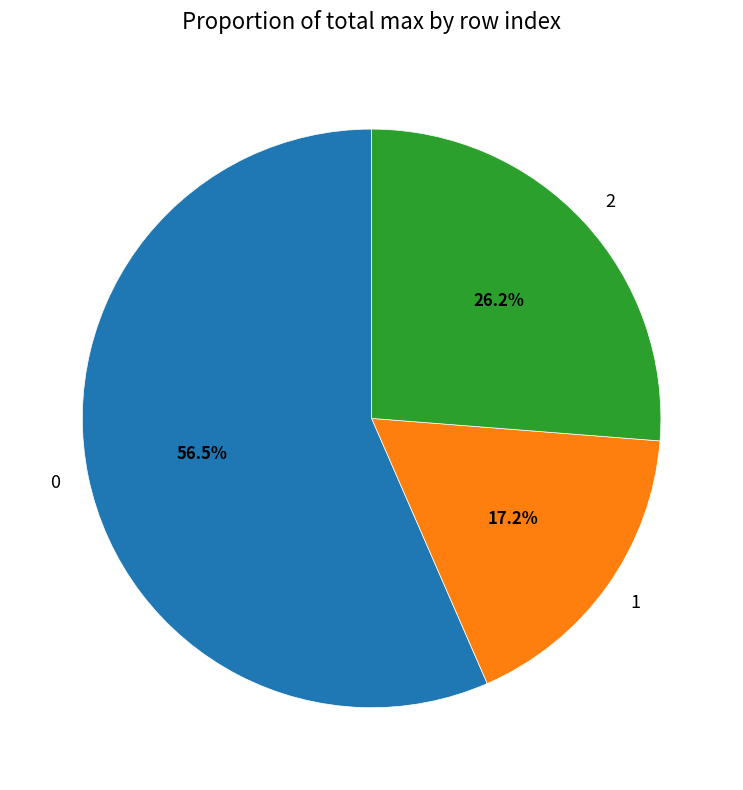

What percentage do 2 and 0 together represent?

82.8%